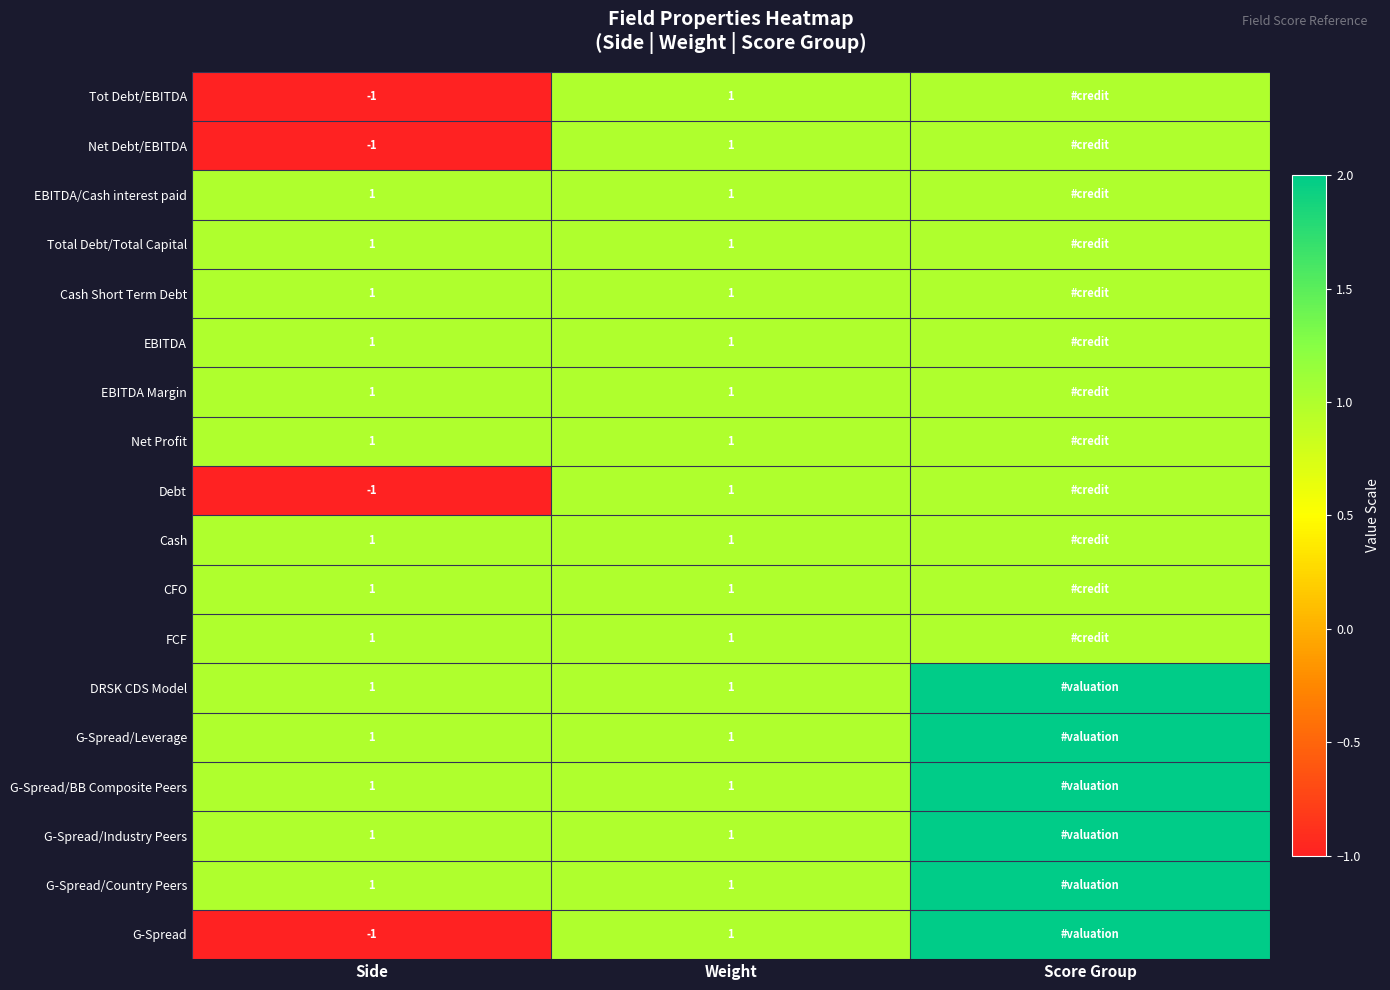

Is it true that G-Spread/Country Peers equals 0 at Side?

False